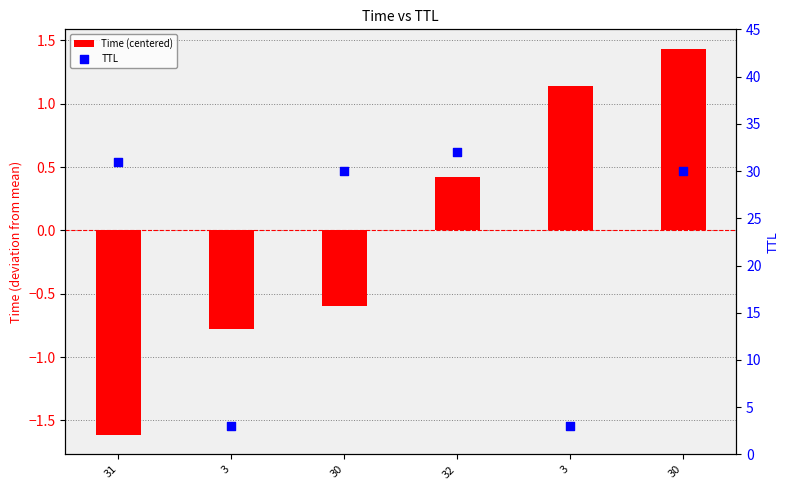

Which series has the largest total across all categories?

TTL